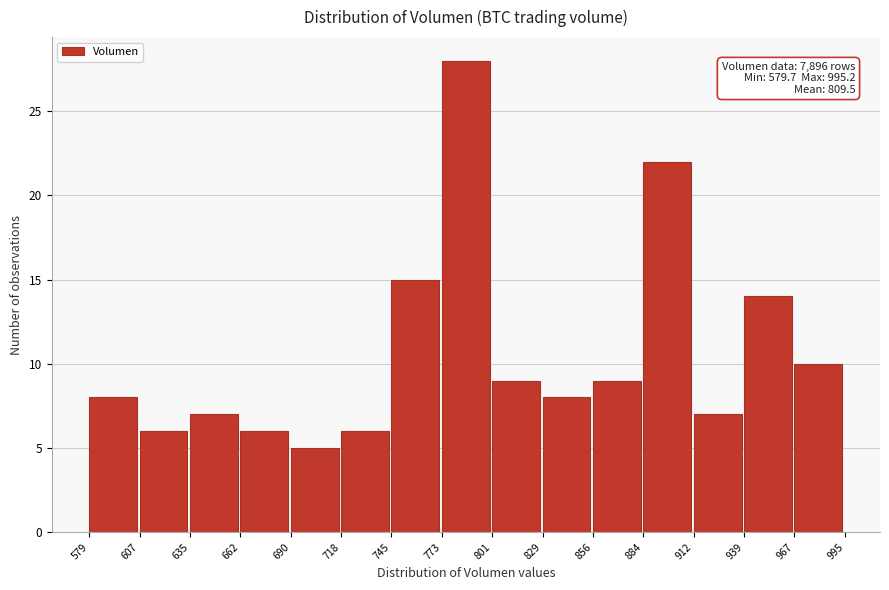

Over which range of the x-axis is the bar tallest?

773 to 801